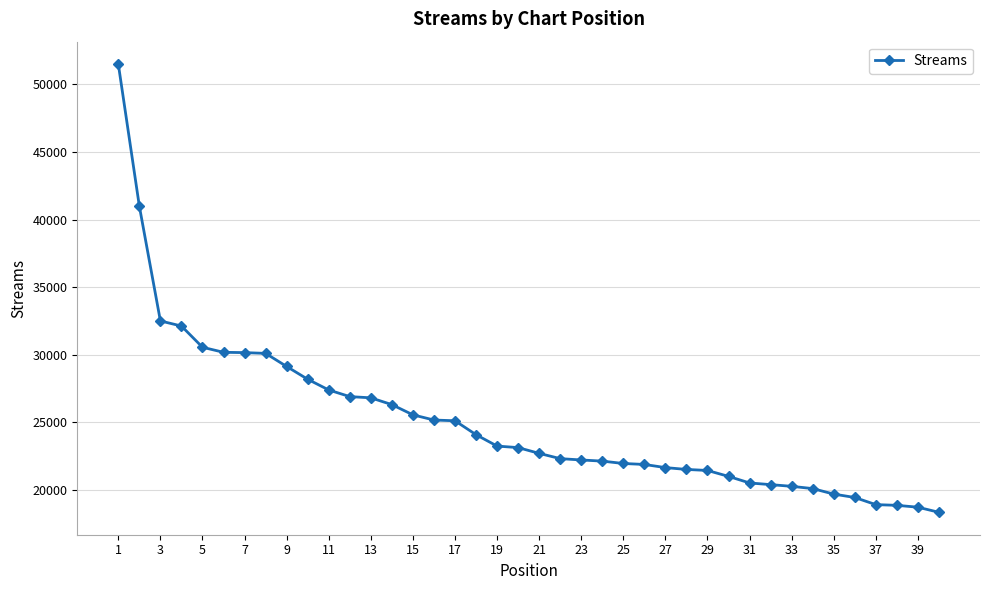

What is the greatest value displayed?

51504